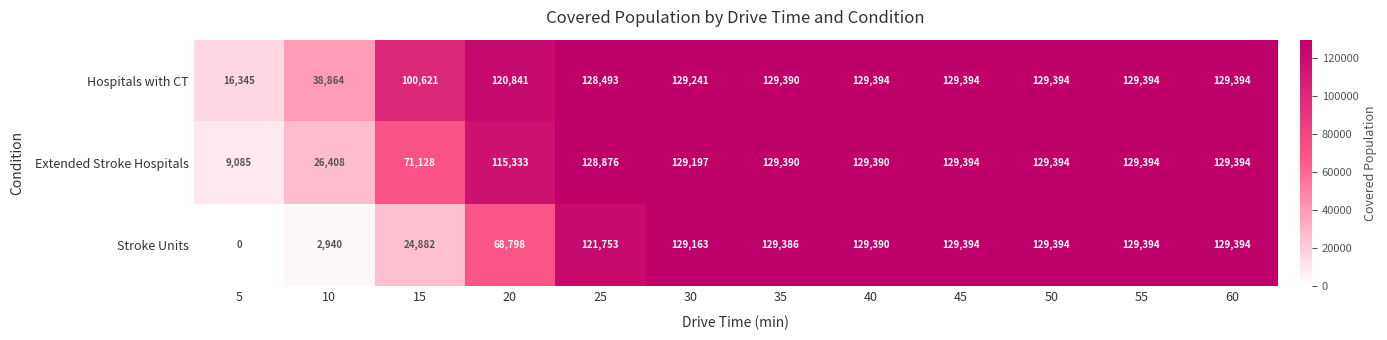

Which series has the largest total across all categories?

Hospitals with CT